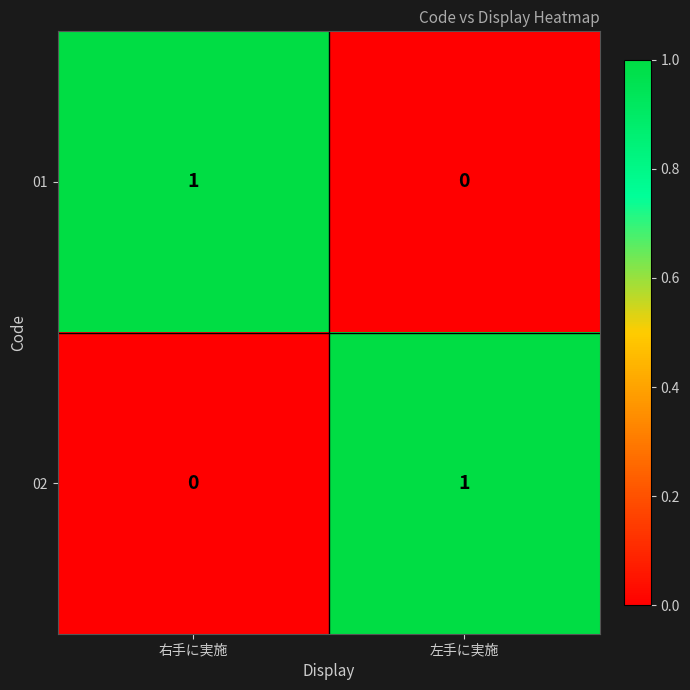

At which label does 01 reach its minimum?

左手に実施